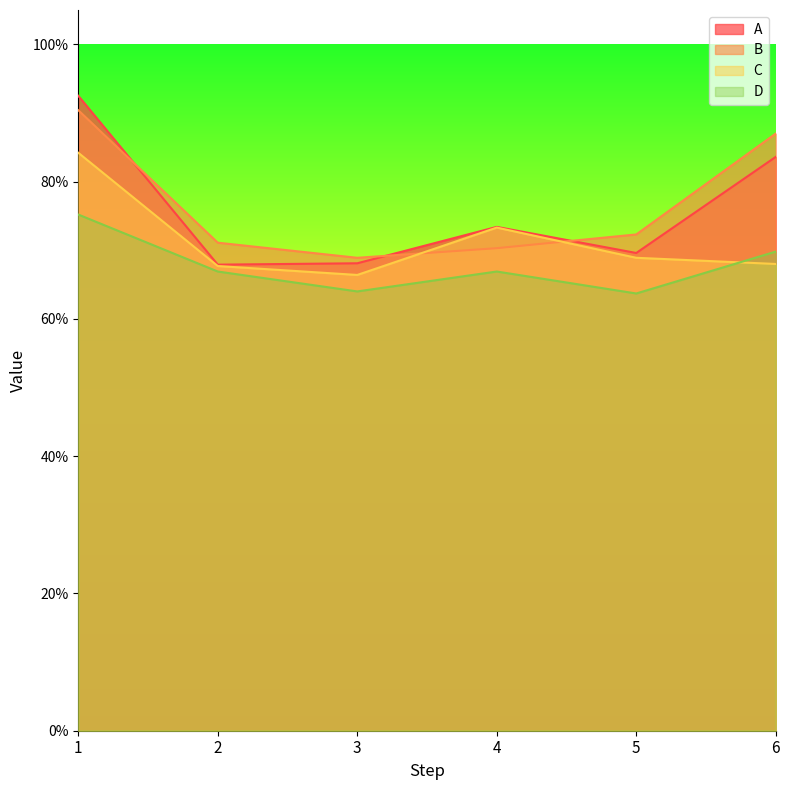

What is the value of the D point at the 2nd from the left?

0.7